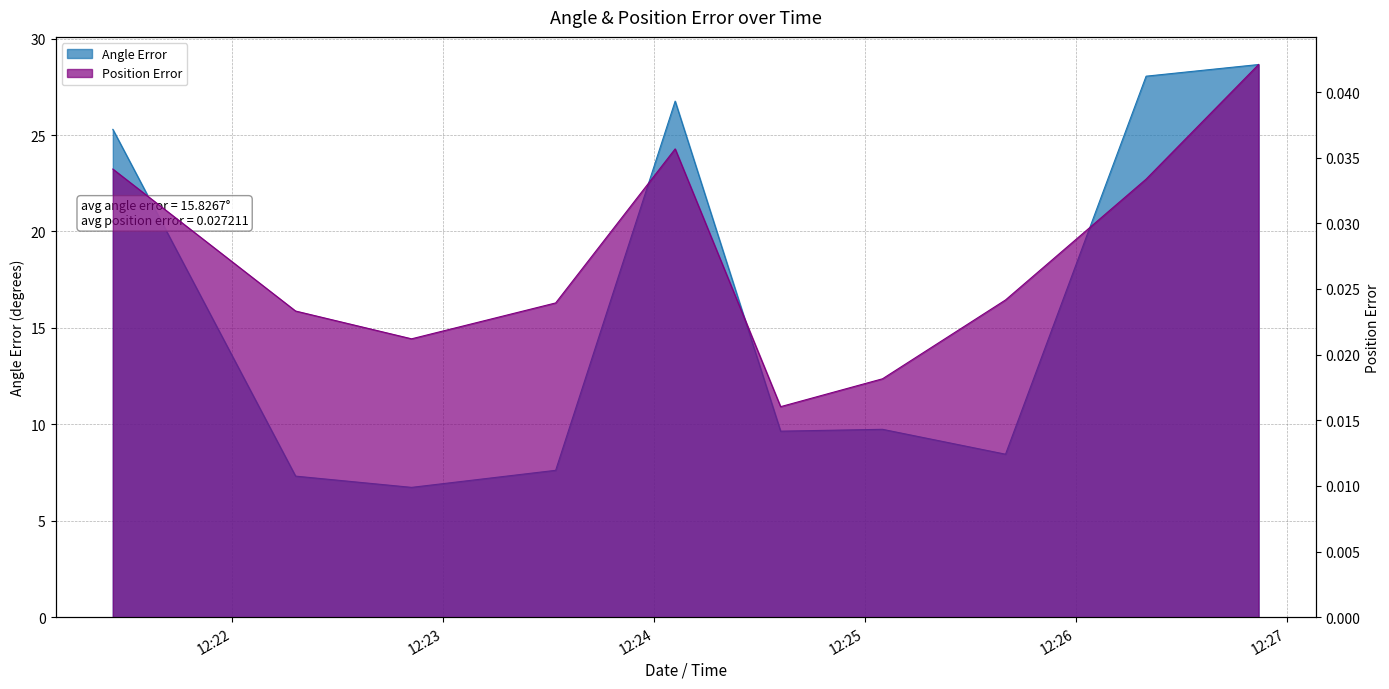

Where is the first local minimum for Position Error?

2024-08-04 12:22:51